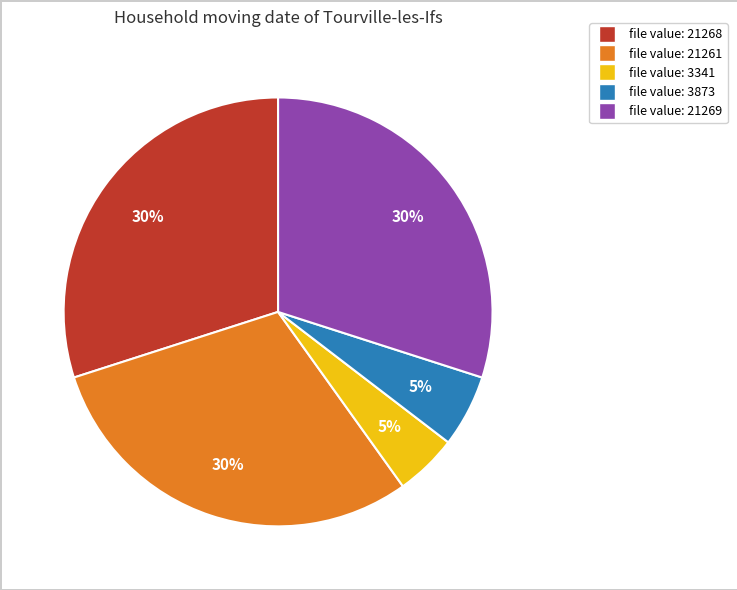

To the nearest percent, what is the average slice percentage?

20%